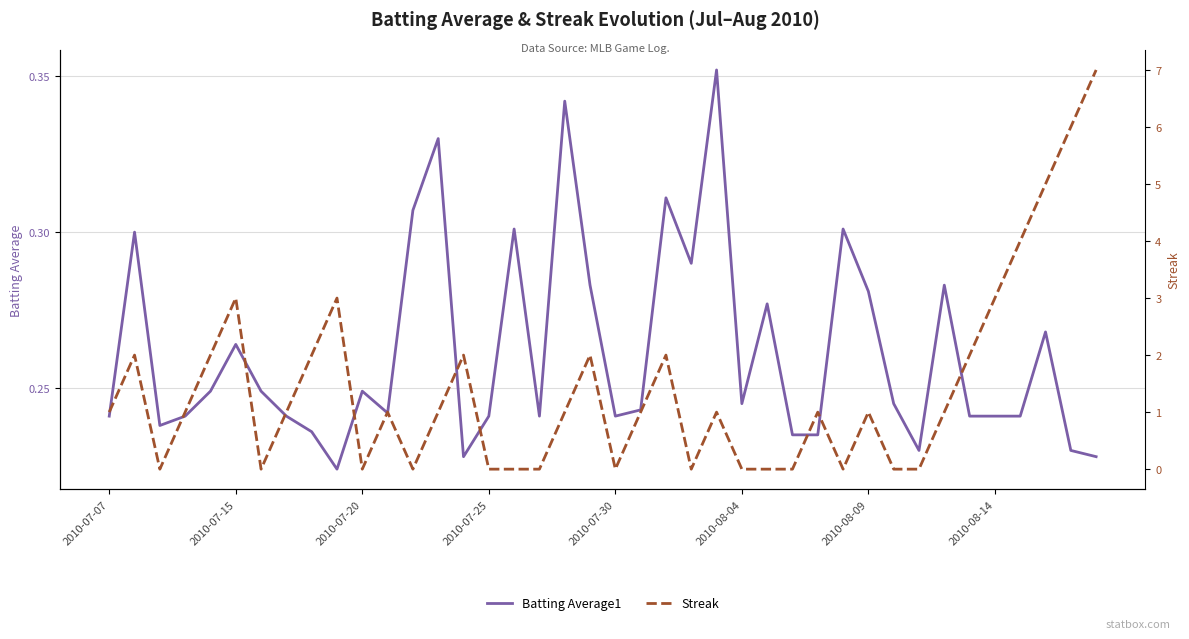

True or false: Streak has a value of 1.0 at 21.

True